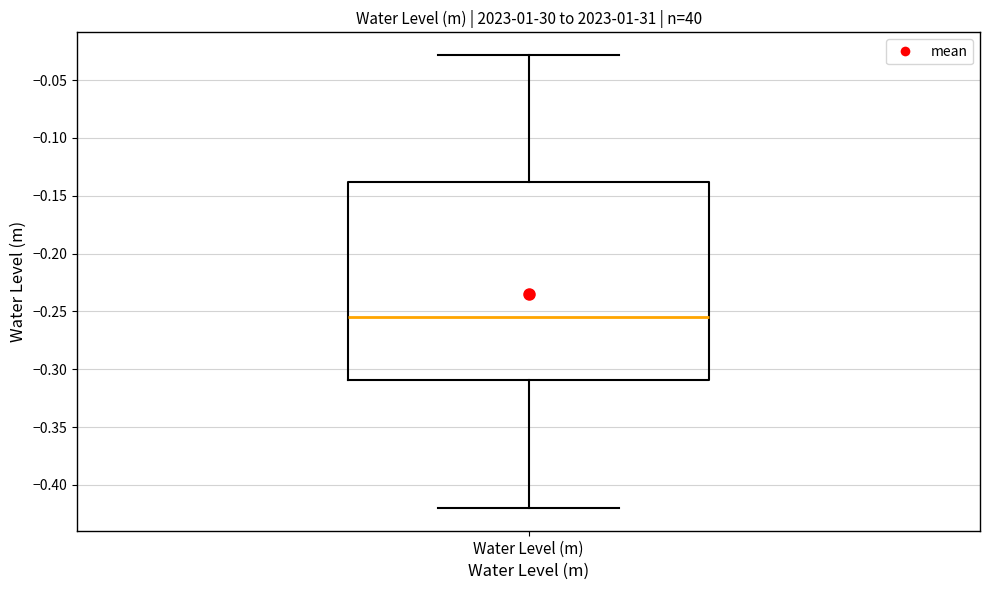

Transcribe this box plot: give where the median line is, the range the box spans, and where the two whiskers end, as read against the y-axis. The values are not printed on the chart, so give them approximately, as read against the axis.

median -0.255, box -0.310 to -0.140, whiskers -0.420 to -0.030